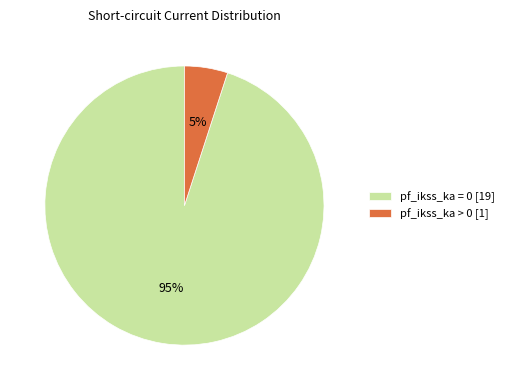

Rank the categories by value from lowest to highest.

pf_ikss_ka > 0 [1], pf_ikss_ka = 0 [19]